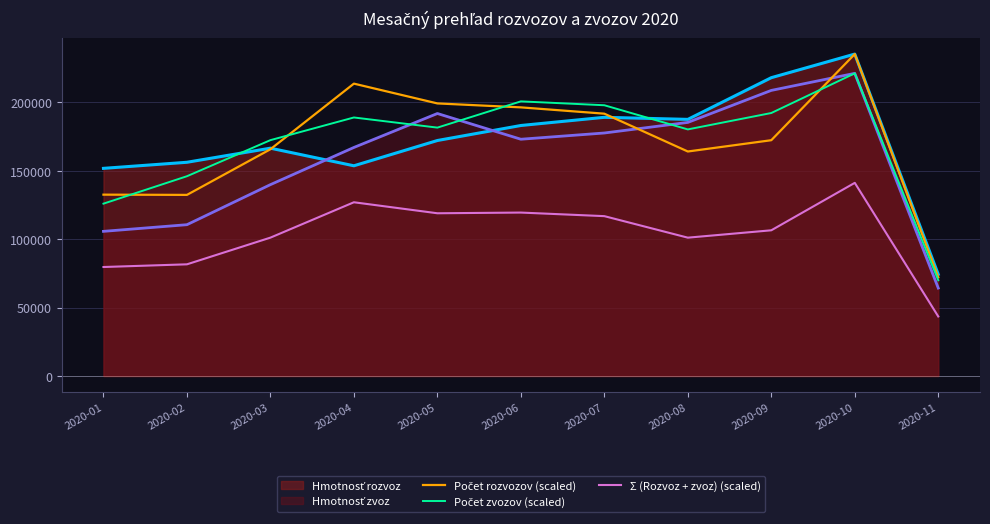

True or false: Počet zvozov (scaled) has more than 1 points higher than both neighbors.

True